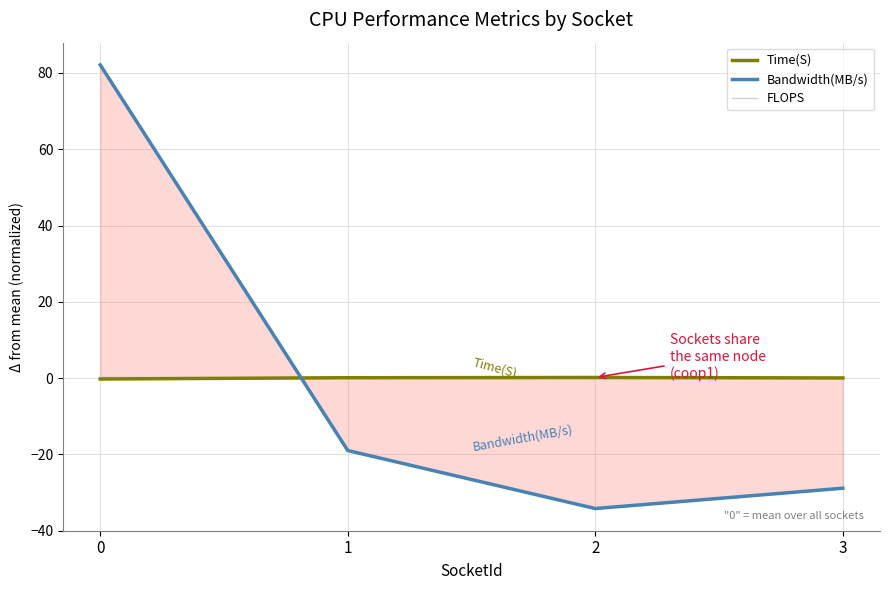

How many values in Time(S) are above zero?

3